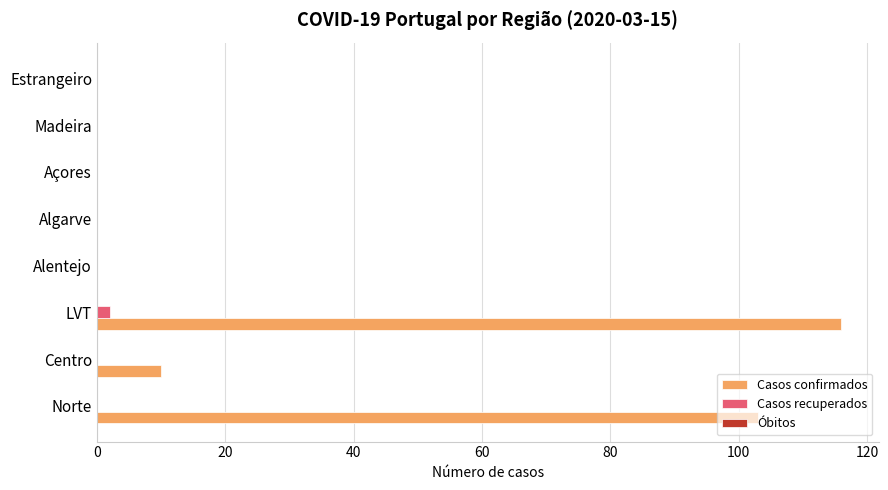

Which series has the largest total across all categories?

Casos confirmados